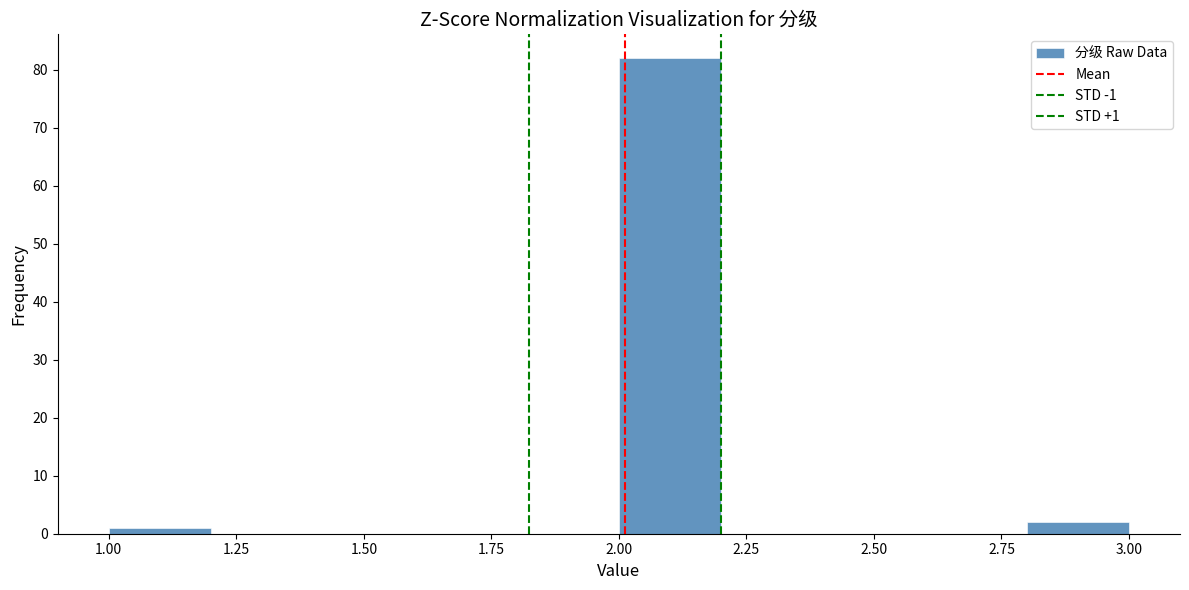

Which range on the x-axis has the tallest bar?

2.0 to 2.2